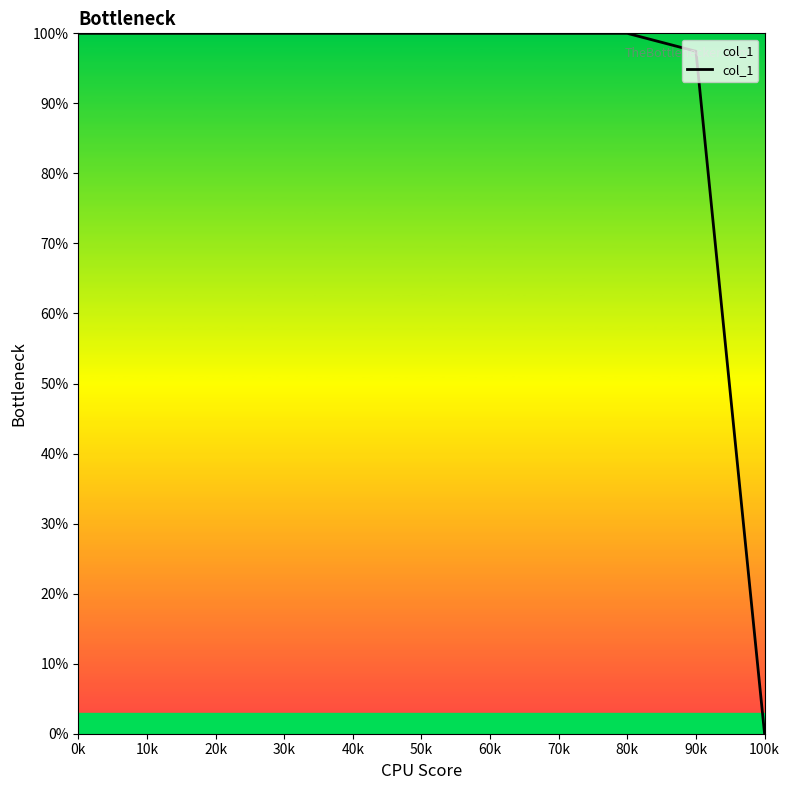

What is the ratio of the value at 40k to the value at 10k?

1.0